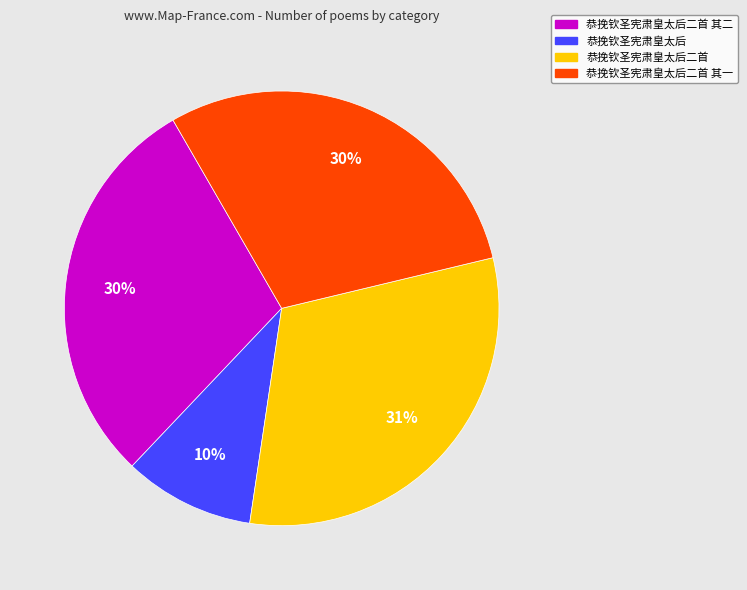

How many segments does this pie chart have?

4